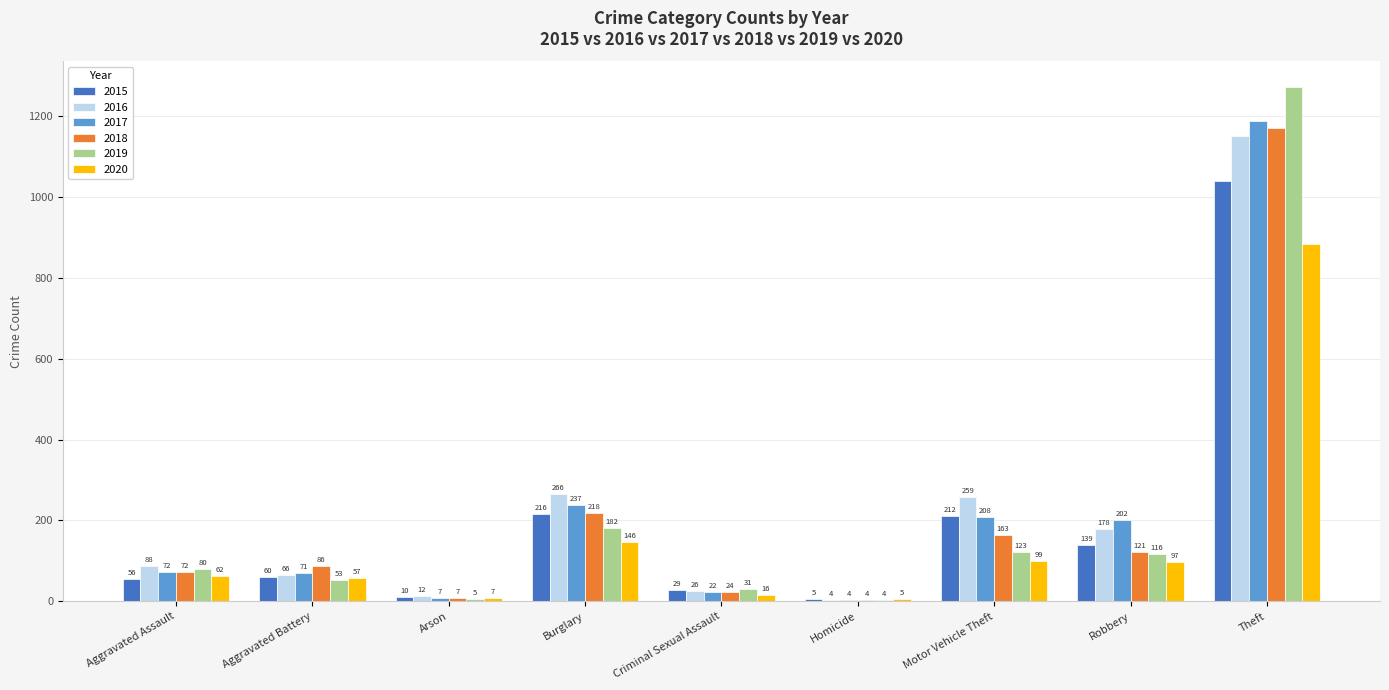

The value of 2020 at Robbery is 97. True or false?

True